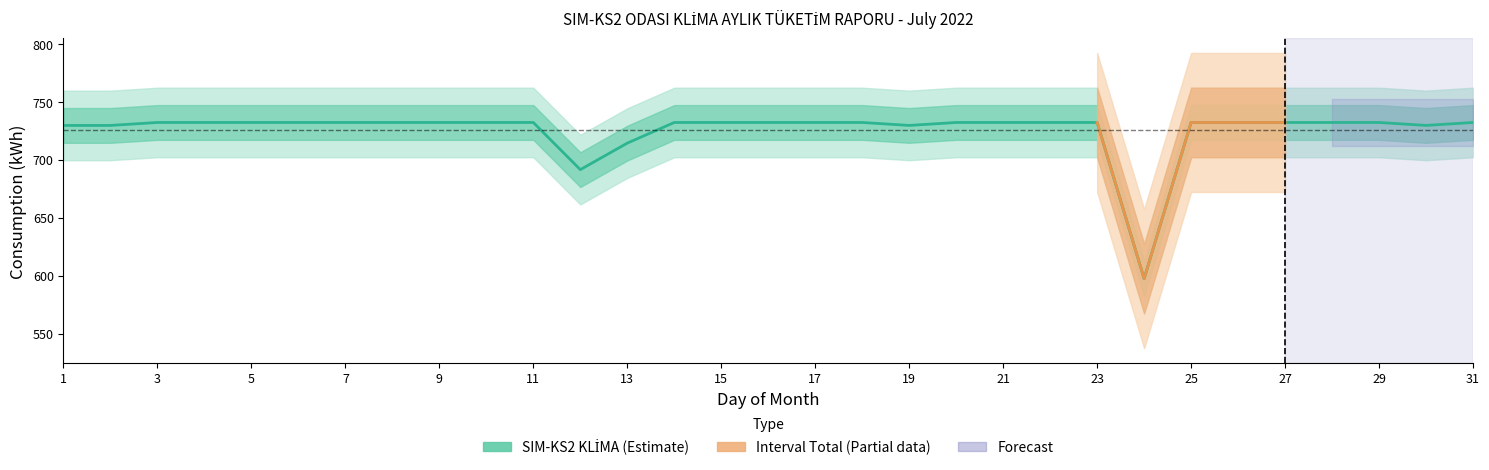

What is the value of the 10th point from the left?

732.1